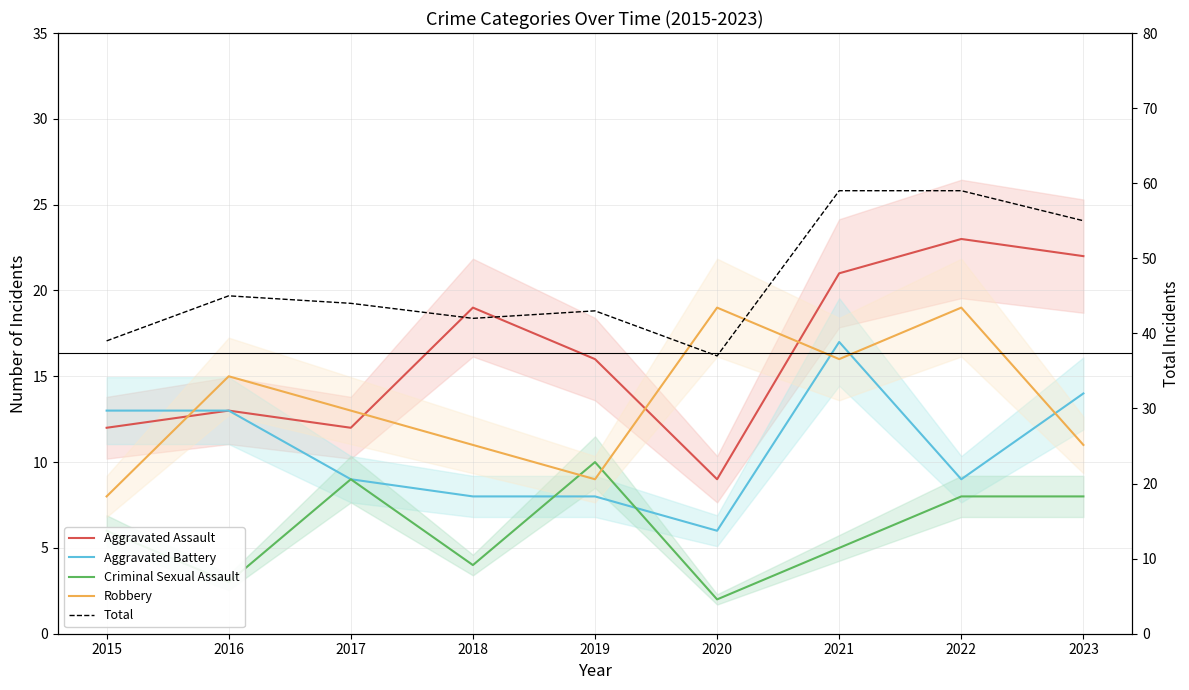

True or false: Aggravated Assault and Criminal Sexual Assault cross at least once.

False